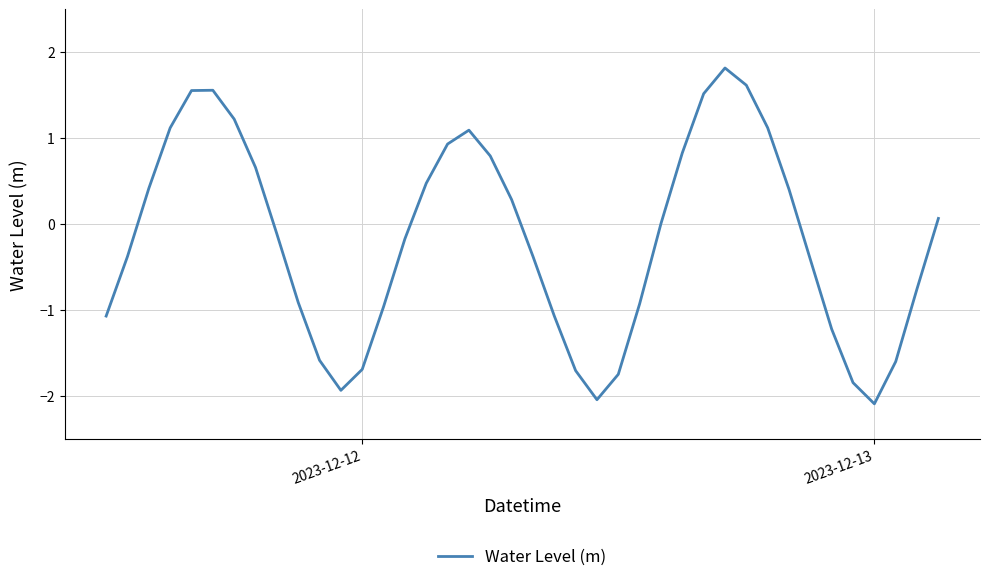

Count the number of categories in the chart.

40